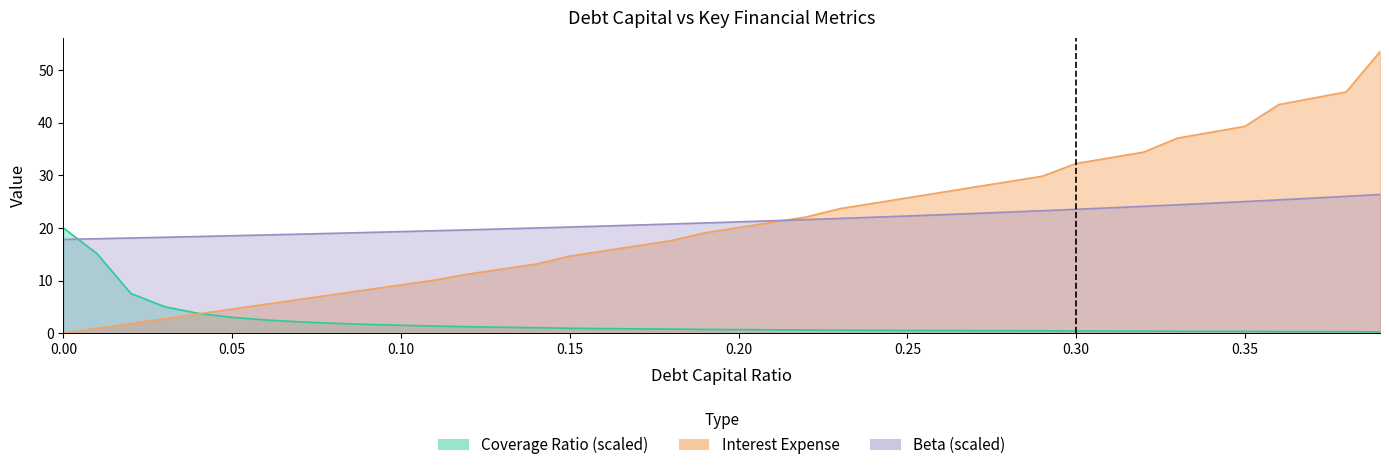

What is the value of the interest_expense point at the 38th from the left?

44.6